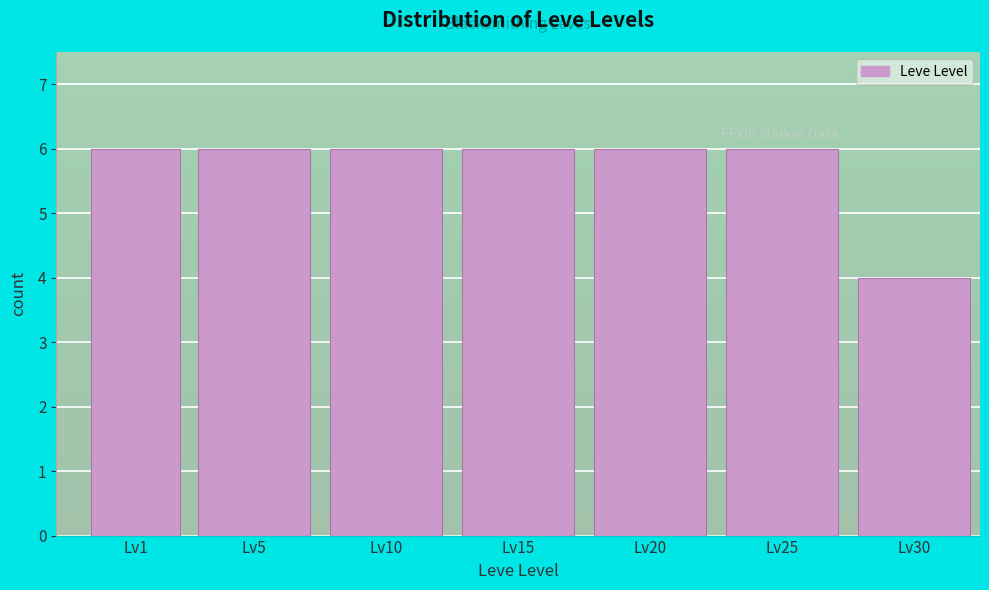

Reading left to right, extract all data points from this chart.

Lv1=6	Lv5=6	Lv10=6	Lv15=6	Lv20=6	Lv25=6	Lv30=4